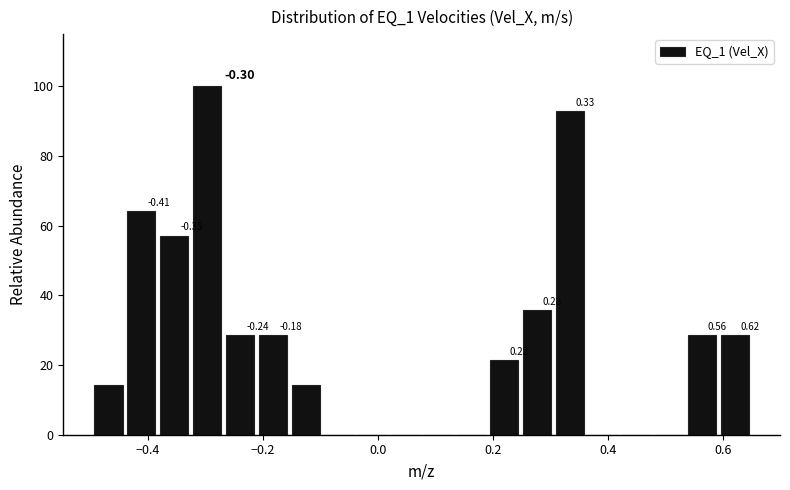

Read against the x-axis, roughly where is the centre of the tallest bar?

-0.30